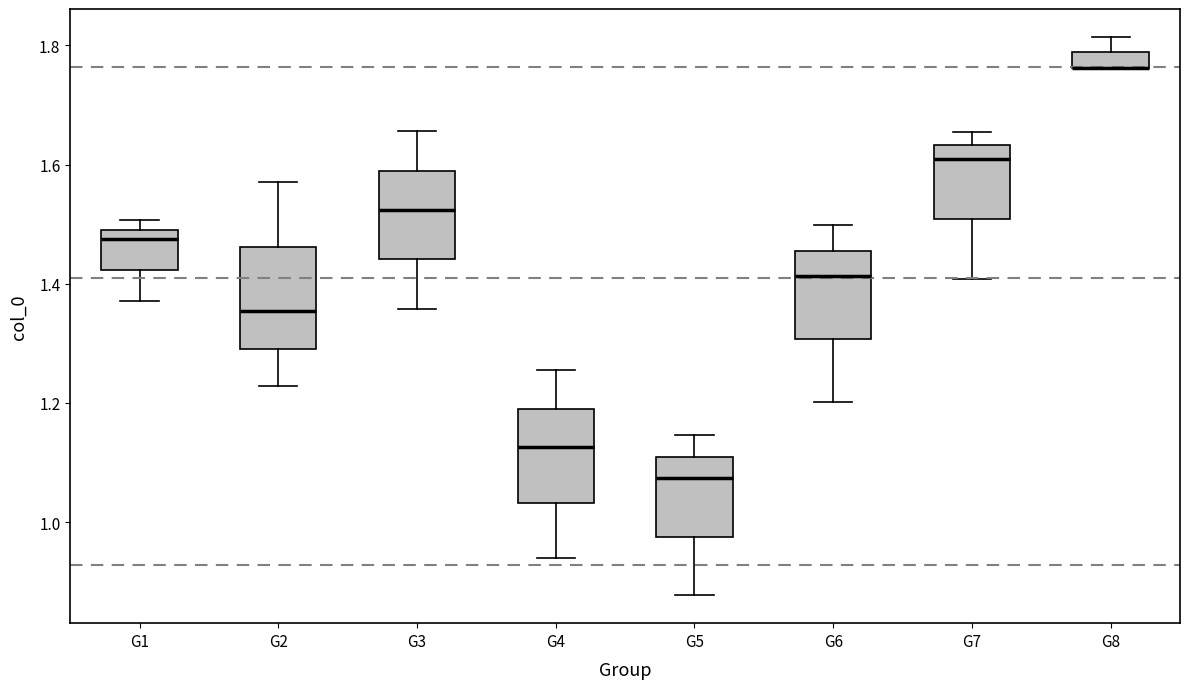

Where is the lower edge of the box for G8 on the y-axis? The values are not printed on the chart, so give them approximately, as read against the axis.

1.76